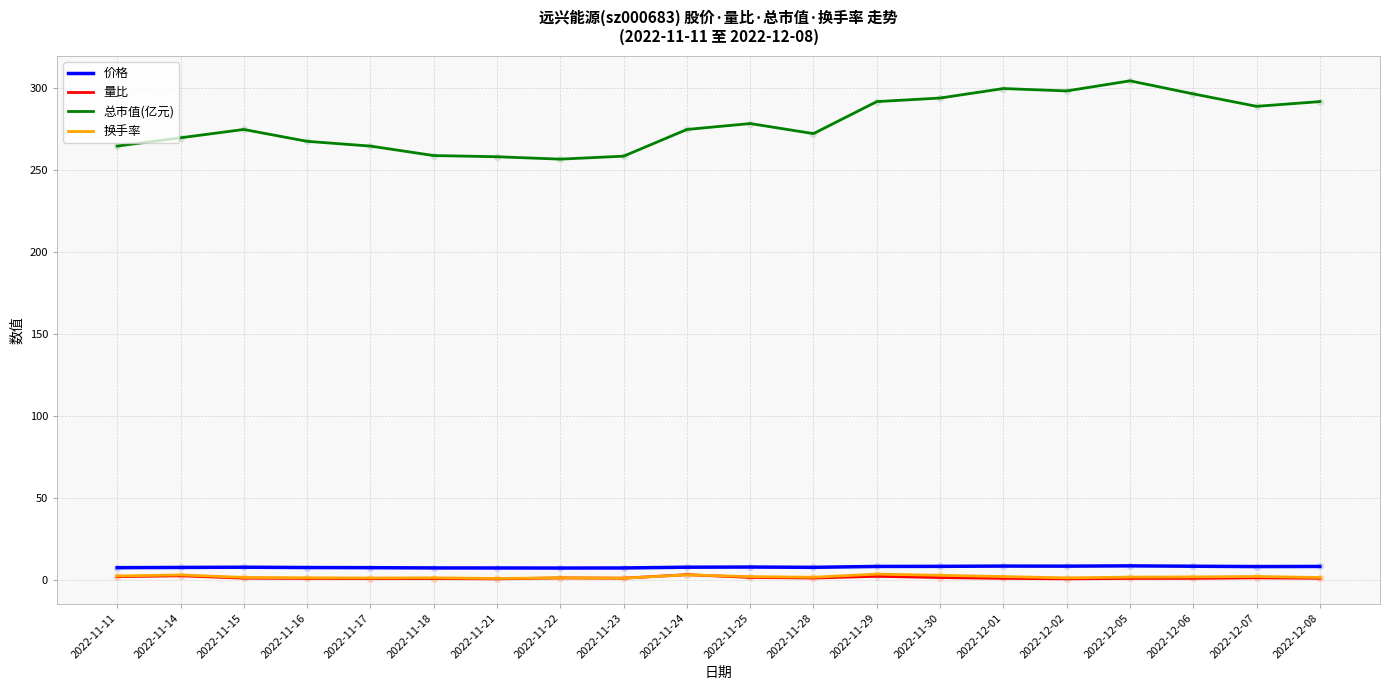

Which series has the widest spread of values?

总市值(亿元)